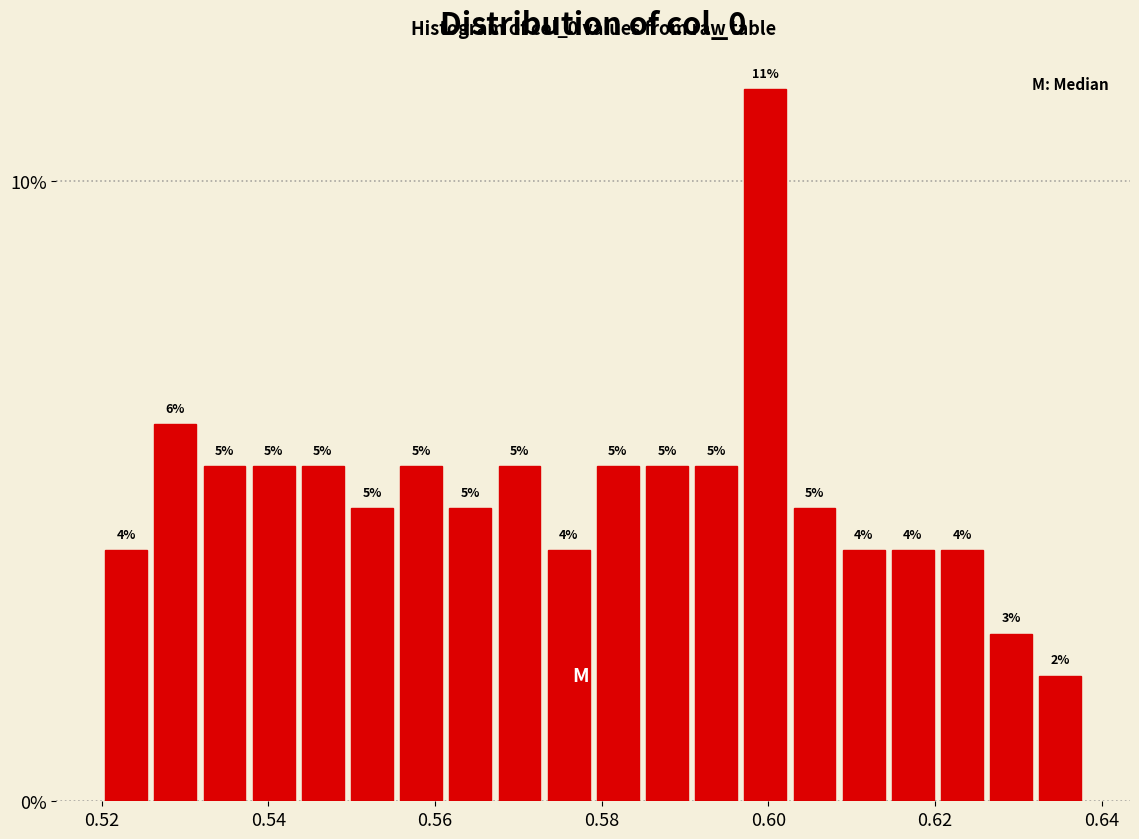

Around what value on the x-axis is the tallest bar? Give the approximate position of its centre, as read against the axis.

0.600